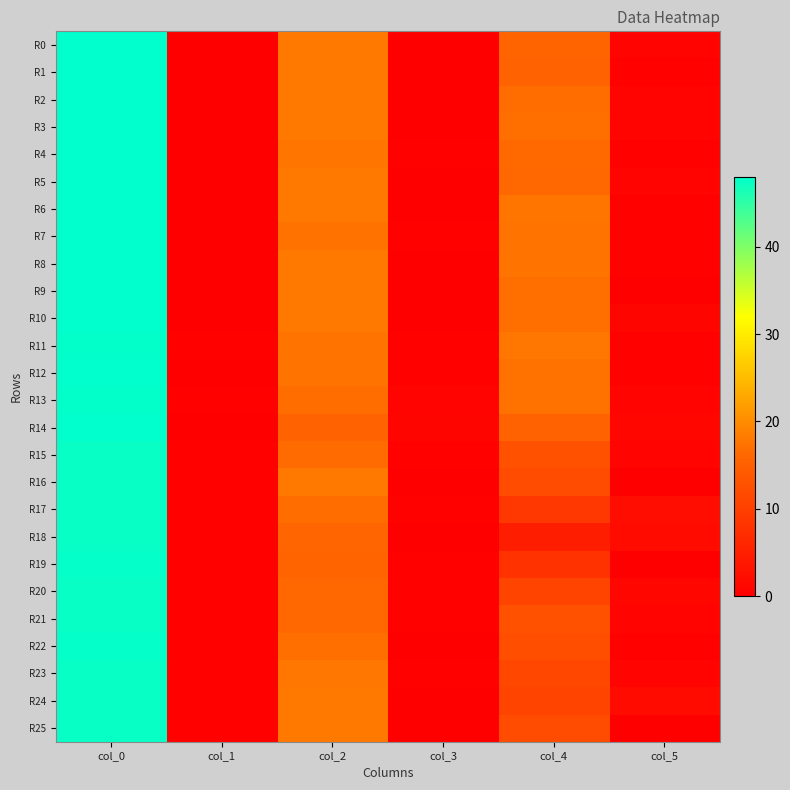

Reading left to right, extract all data points from this chart.

R0: col_0=48.0	col_1=0.0	col_2=18.0	col_3=0.0	col_4=15.8	col_5=0.8
R1: col_0=48.0	col_1=0.0	col_2=18.0	col_3=0.0	col_4=15.5	col_5=0.5
R2: col_0=48.0	col_1=0.0	col_2=18.0	col_3=0.0	col_4=16.8	col_5=0.8
R3: col_0=48.0	col_1=0.0	col_2=18.0	col_3=0.0	col_4=17.0	col_5=0.7
R4: col_0=48.0	col_1=0.0	col_2=17.7	col_3=0.5	col_4=16.3	col_5=0.5
R5: col_0=48.0	col_1=0.0	col_2=18.0	col_3=0.0	col_4=16.2	col_5=0.8
R6: col_0=48.0	col_1=0.0	col_2=18.0	col_3=0.0	col_4=17.7	col_5=0.5
R7: col_0=48.0	col_1=0.0	col_2=17.2	col_3=0.4	col_4=17.5	col_5=0.5
R8: col_0=48.0	col_1=0.0	col_2=18.0	col_3=0.0	col_4=17.5	col_5=0.5
R9: col_0=48.0	col_1=0.0	col_2=18.0	col_3=0.0	col_4=17.0	col_5=0.0
R10: col_0=48.0	col_1=0.0	col_2=18.0	col_3=0.0	col_4=17.0	col_5=1.0
R11: col_0=47.8	col_1=0.4	col_2=17.5	col_3=0.5	col_4=17.8	col_5=0.4
R12: col_0=48.0	col_1=0.0	col_2=17.5	col_3=0.5	col_4=17.2	col_5=0.4
R13: col_0=47.8	col_1=0.4	col_2=16.8	col_3=0.8	col_4=17.2	col_5=0.8
R14: col_0=48.0	col_1=0.0	col_2=15.5	col_3=0.9	col_4=15.5	col_5=1.1
R15: col_0=47.5	col_1=0.5	col_2=16.5	col_3=0.5	col_4=12.8	col_5=0.8
R16: col_0=47.5	col_1=0.5	col_2=18.0	col_3=0.0	col_4=12.0	col_5=0.0
R17: col_0=47.5	col_1=0.5	col_2=16.8	col_3=0.4	col_4=8.8	col_5=2.2
R18: col_0=47.5	col_1=0.5	col_2=16.0	col_3=0.0	col_4=4.8	col_5=1.8
R19: col_0=47.7	col_1=0.5	col_2=15.8	col_3=0.4	col_4=8.0	col_5=0.0
R20: col_0=47.5	col_1=0.5	col_2=16.2	col_3=0.4	col_4=10.8	col_5=1.1
R21: col_0=47.5	col_1=0.5	col_2=16.2	col_3=0.4	col_4=12.8	col_5=0.8
R22: col_0=47.7	col_1=0.5	col_2=17.0	col_3=0.0	col_4=12.3	col_5=0.5
R23: col_0=47.5	col_1=0.5	col_2=17.8	col_3=0.4	col_4=11.2	col_5=0.8
R24: col_0=47.5	col_1=0.5	col_2=18.0	col_3=0.0	col_4=10.8	col_5=1.8
R25: col_0=47.5	col_1=0.5	col_2=18.0	col_3=0.0	col_4=12.0	col_5=0.0